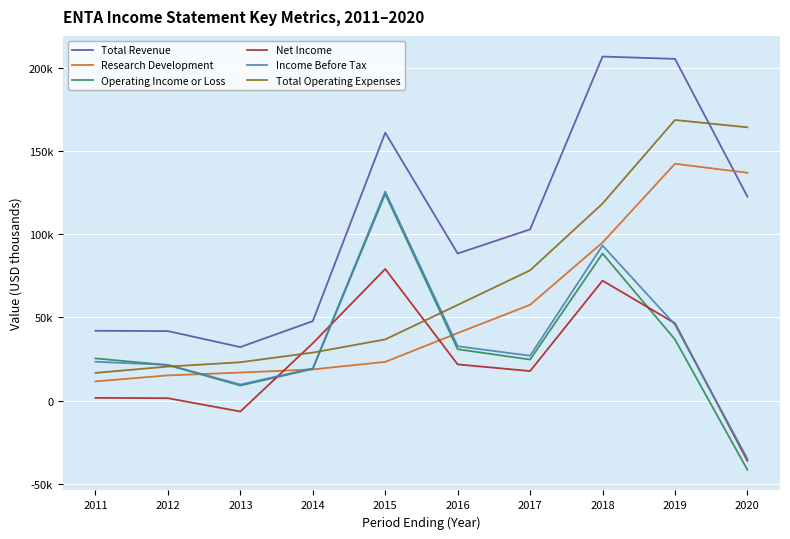

What is the sum of all Research Development values?

557200